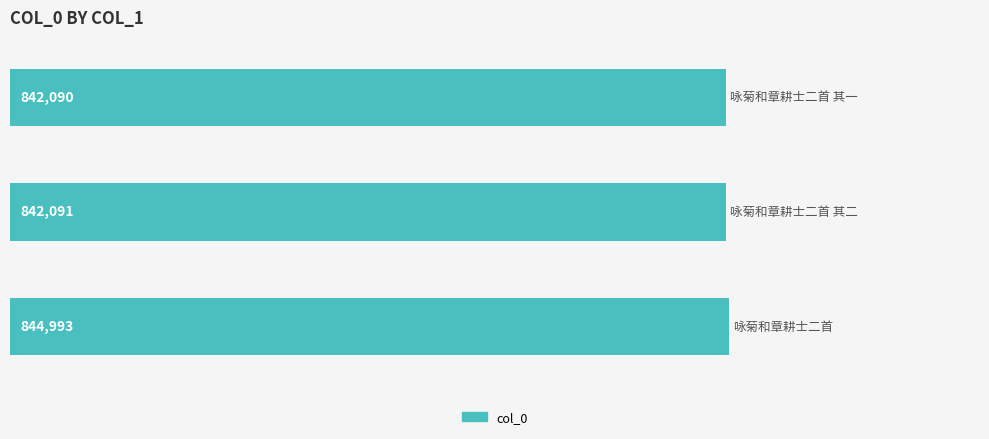

What is the greatest value displayed?

844993